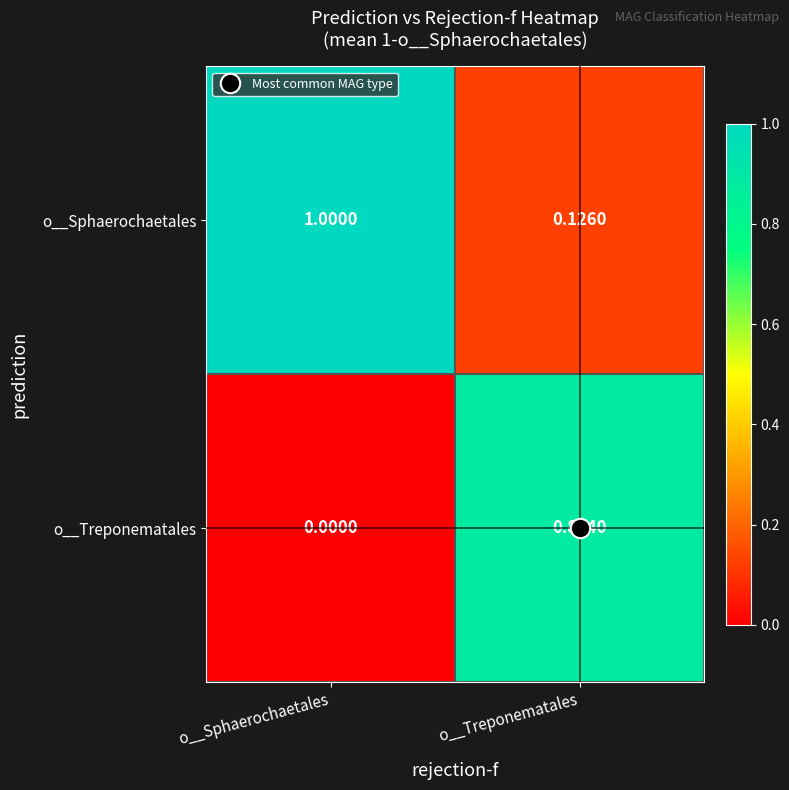

Which label corresponds to the largest value in the chart?

o__Sphaerochaetales